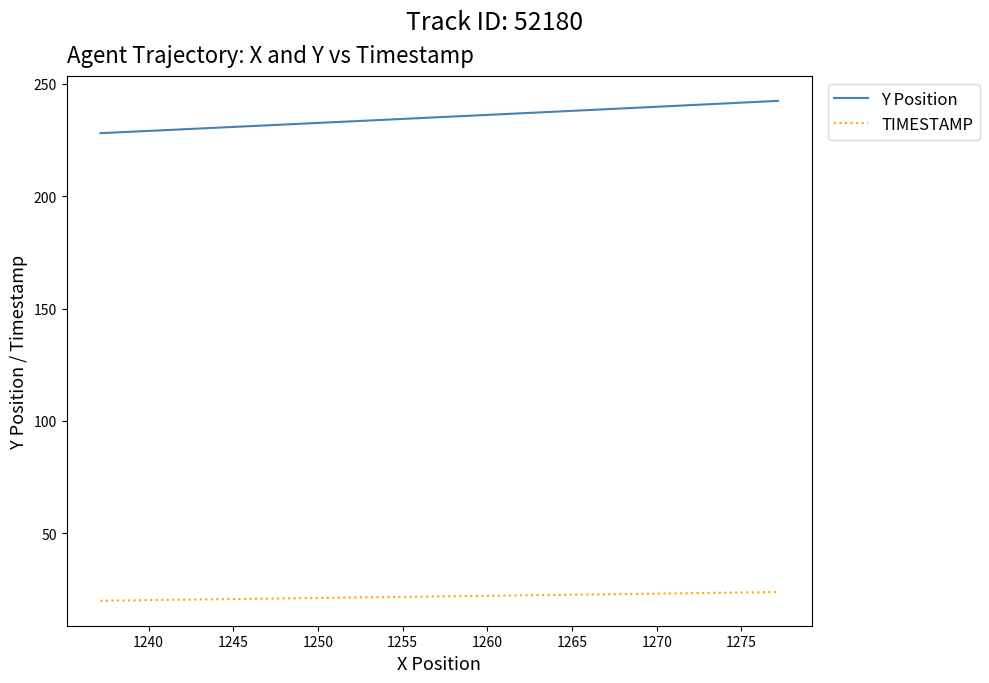

True or false: Y Position and TIMESTAMP cross at least once.

False